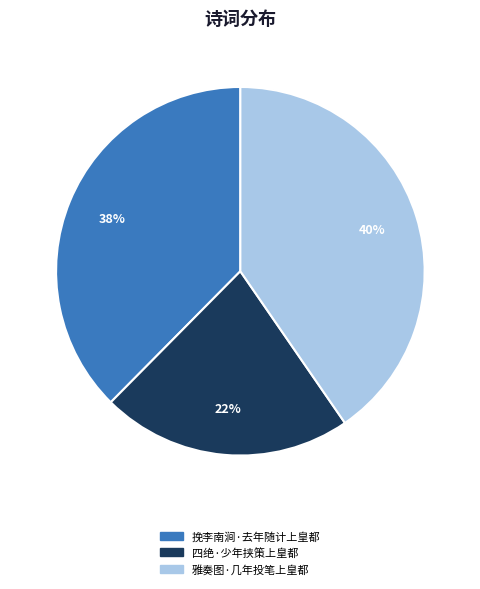

Rank the categories by value from highest to lowest.

雅奏图·几年投笔上皇都, 挽李南涧·去年随计上皇都, 四绝·少年挟策上皇都